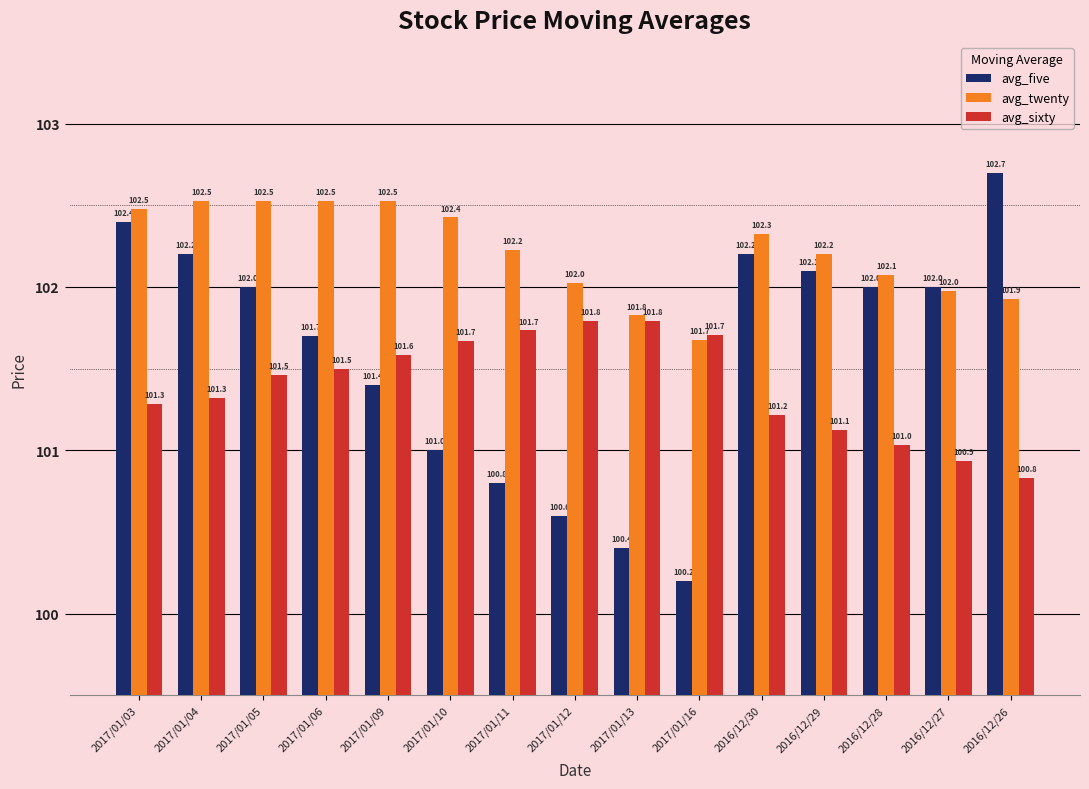

The avg_five series shows 21.8 at 2017/01/04. True or false?

False